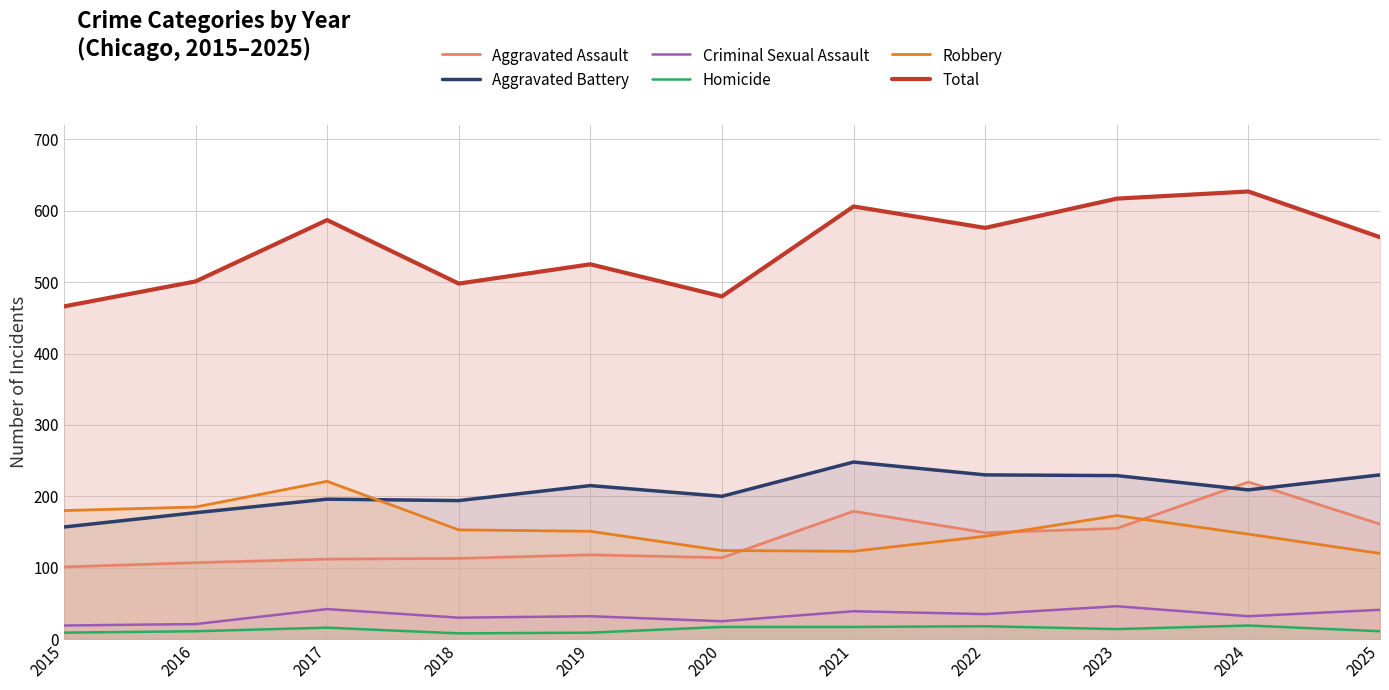

What value does the Aggravated Assault series have at 2017, to the nearest 50?

100